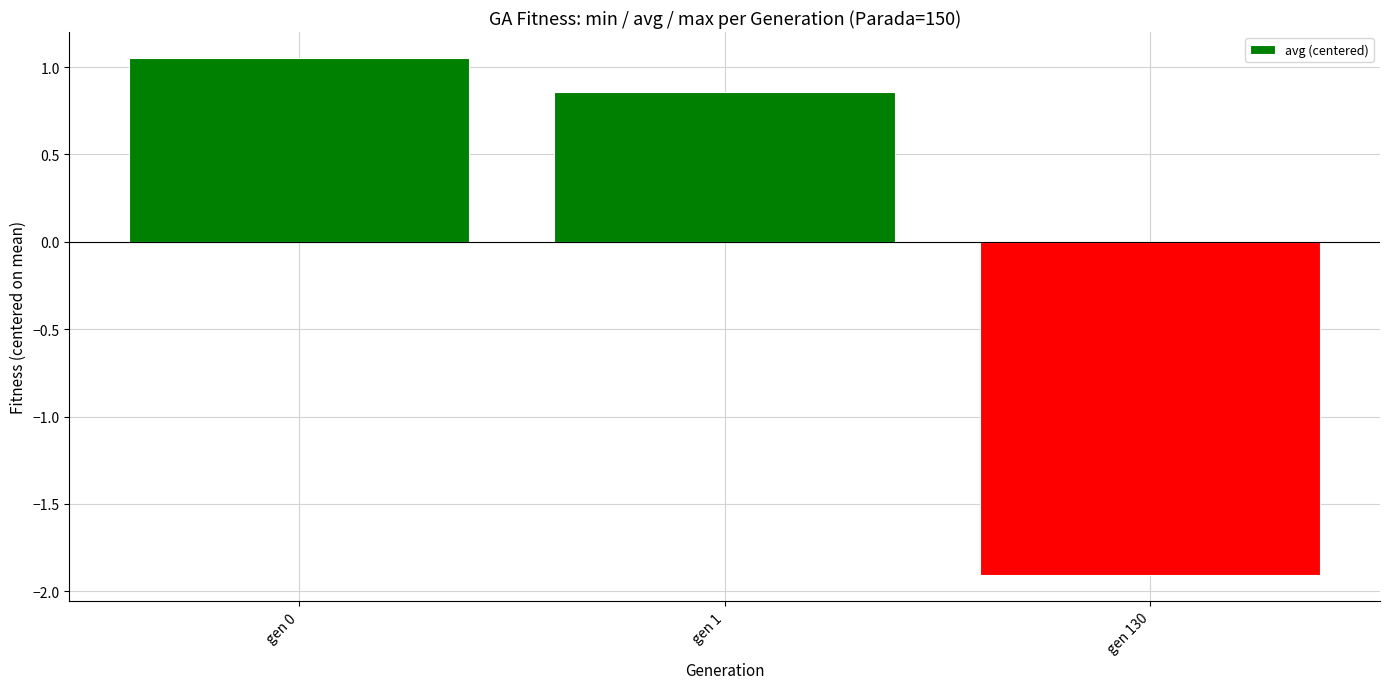

List the labels in order of value, smallest first.

gen 130, gen 1, gen 0